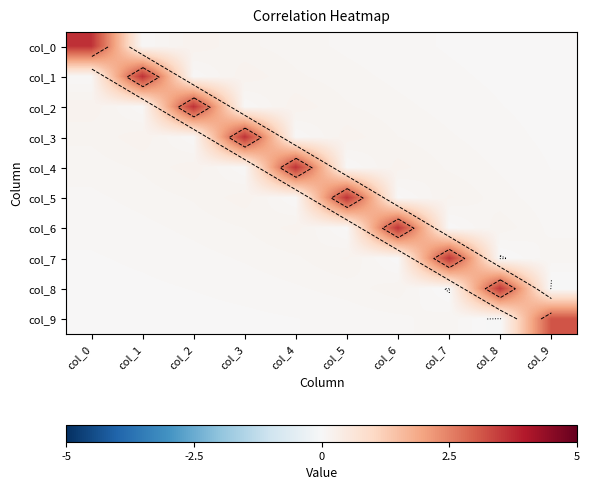

The col_3 series shows 0.1 at col_7. True or false?

True